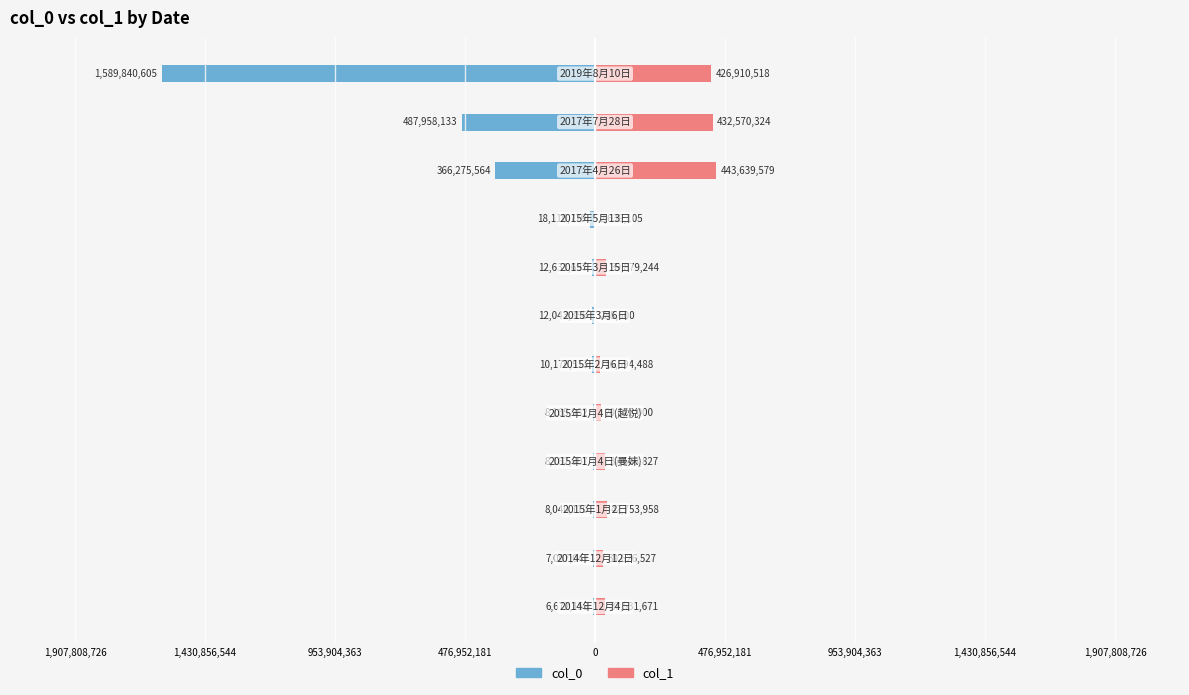

At 0, list the series in order from smallest to largest.

col_0, col_1